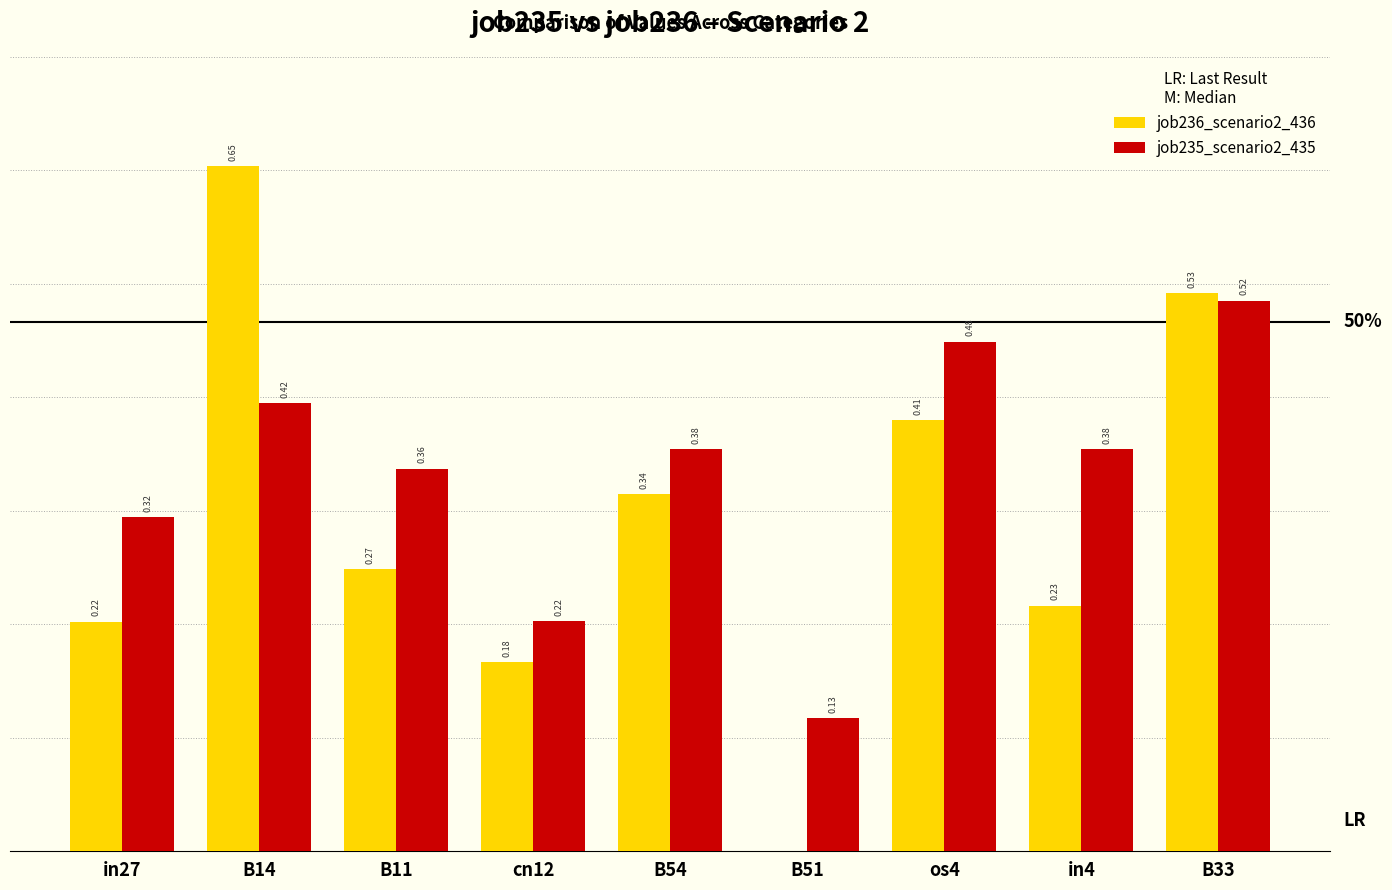

At which category is the sum across all series the highest?

B14